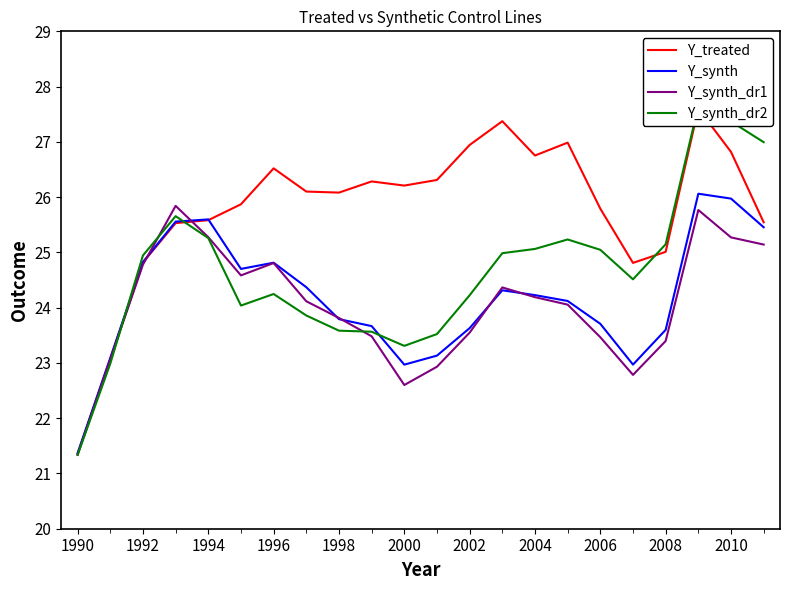

At which label does Y_synth reach its minimum?

1990